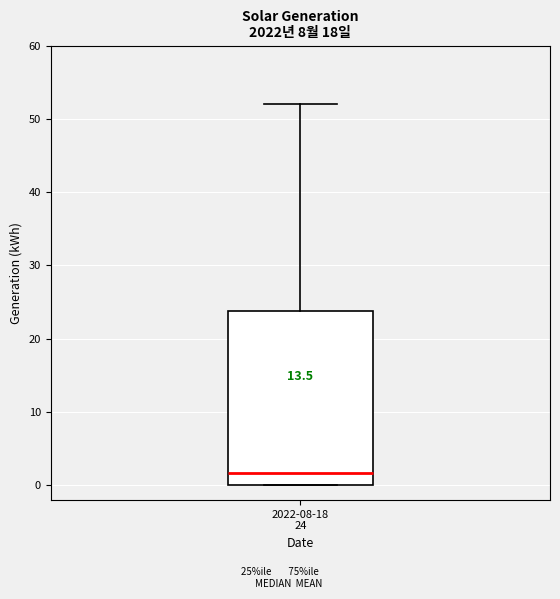

Transcribe this box plot: give where the median line is, the range the box spans, and where the two whiskers end, as read against the y-axis. The values are not printed on the chart, so give them approximately, as read against the axis.

median 2, box 0 to 24, whiskers 0 to 52